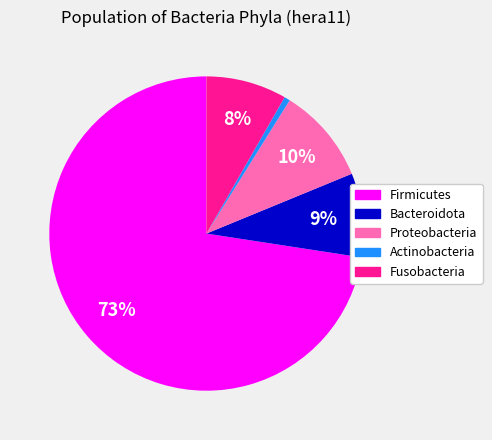

Is the sum of Bacteroidota and Fusobacteria greater than half?

No